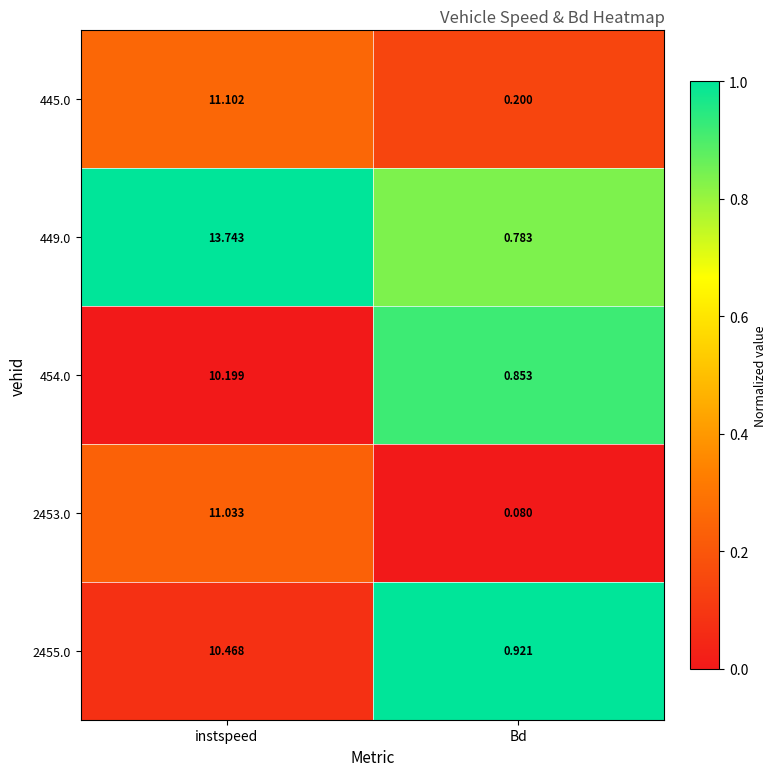

Which series has the largest total across all categories?

449.0